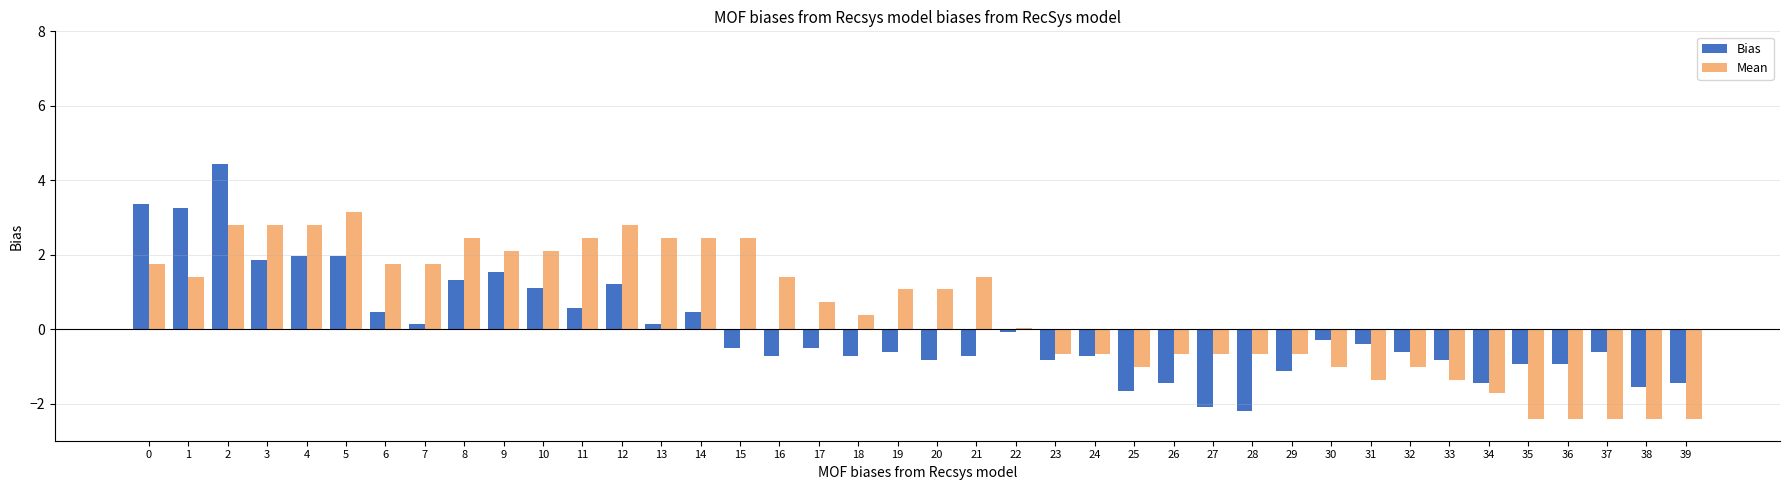

What is the greatest value displayed?

4.4